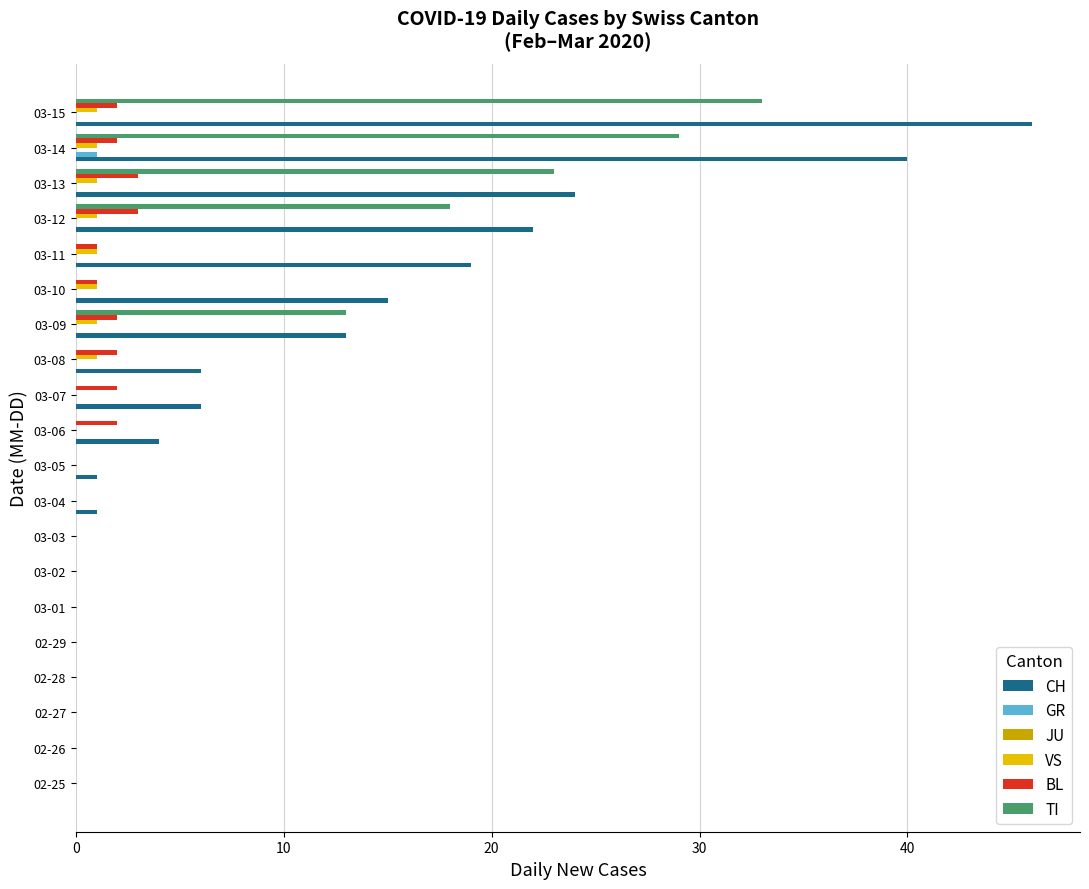

What is the sum of all VS values?

8